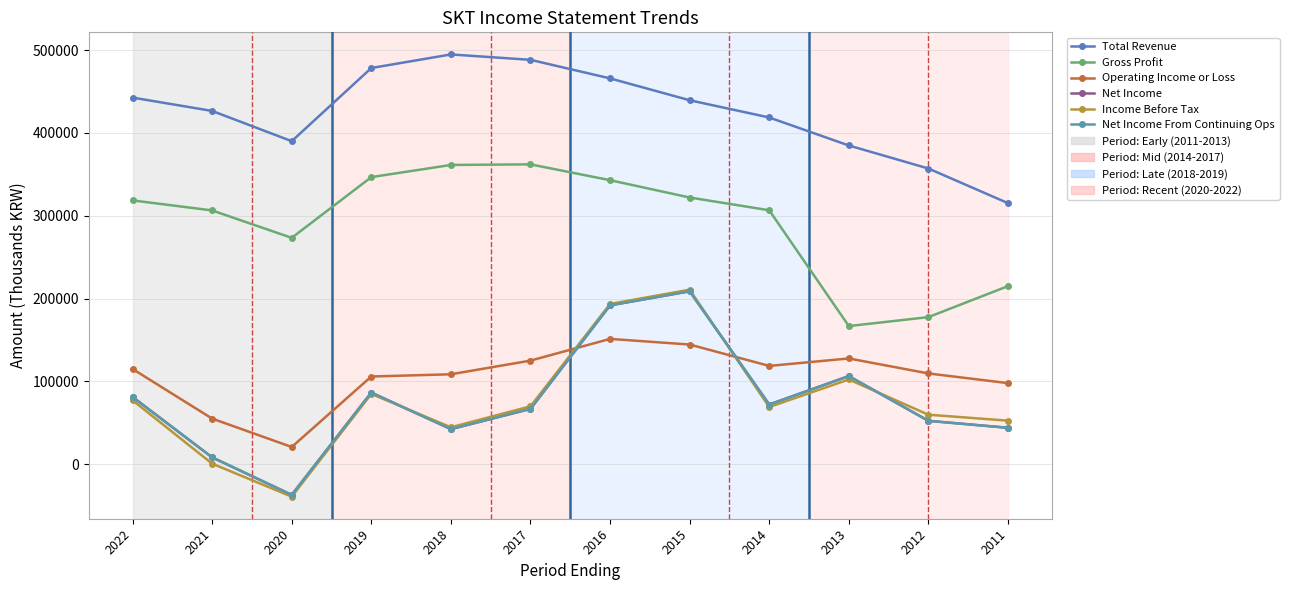

Is this an area chart (filled region under the line)?

No